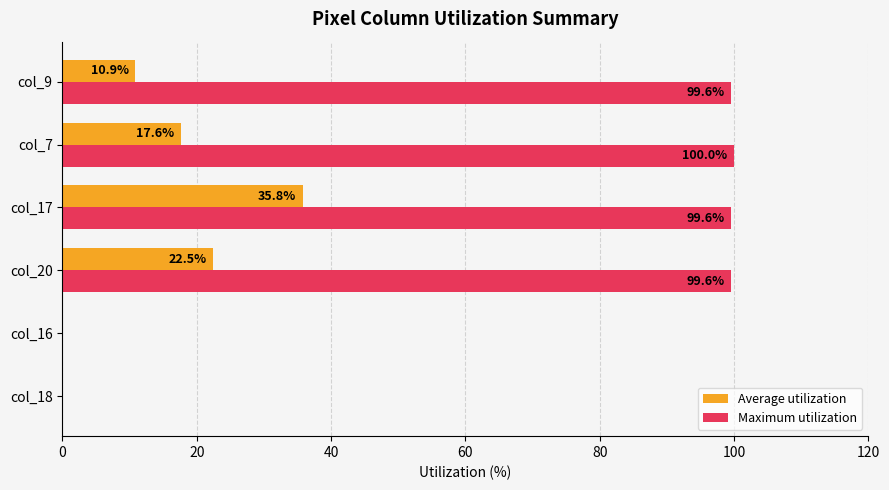

Between col_16 and col_7, which series saw the biggest shift?

Maximum utilization